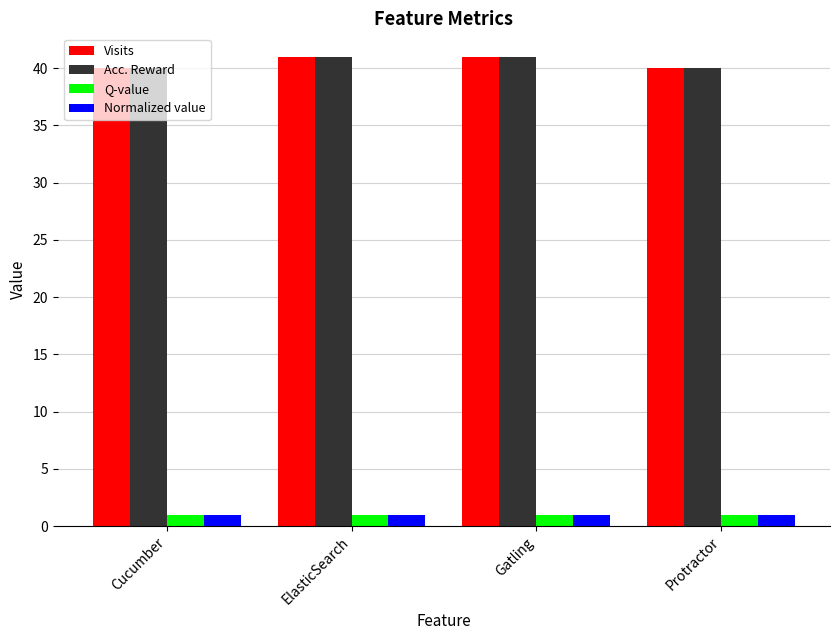

Reading left to right, transcribe all the data shown in this chart.

Visits: Cucumber=40	ElasticSearch=41	Gatling=41	Protractor=40
Acc. Reward: Cucumber=40	ElasticSearch=41	Gatling=41	Protractor=40
Q-value: Cucumber=1	ElasticSearch=1	Gatling=1	Protractor=1
Normalized value: Cucumber=1	ElasticSearch=1	Gatling=1	Protractor=1